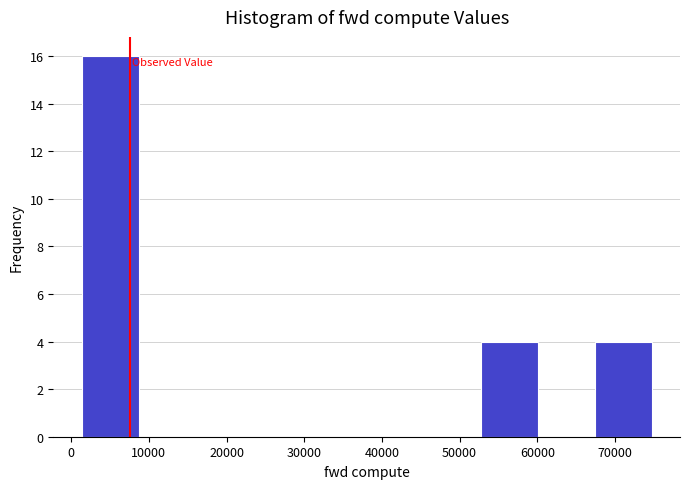

What is the height of the bar covering 53000 to 60000 on the x-axis? Neither the bar edges nor the heights are printed on the chart, so give them approximately, as read against the axes.

4